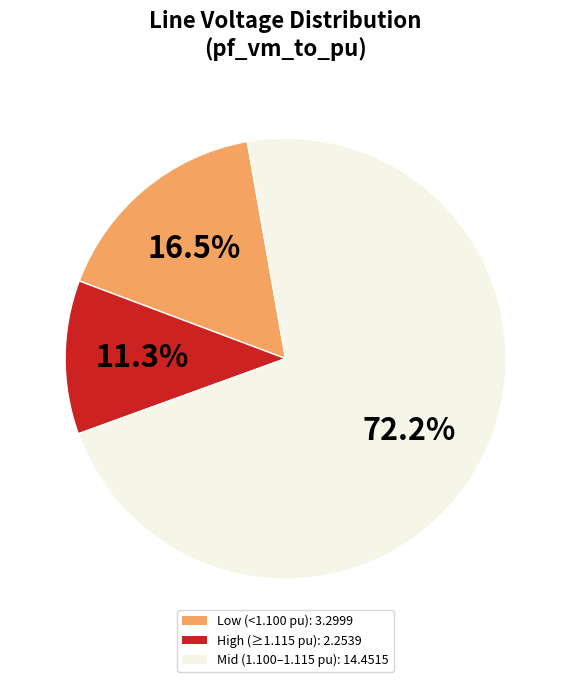

Is there any slice that represents more than half of the pie?

Yes